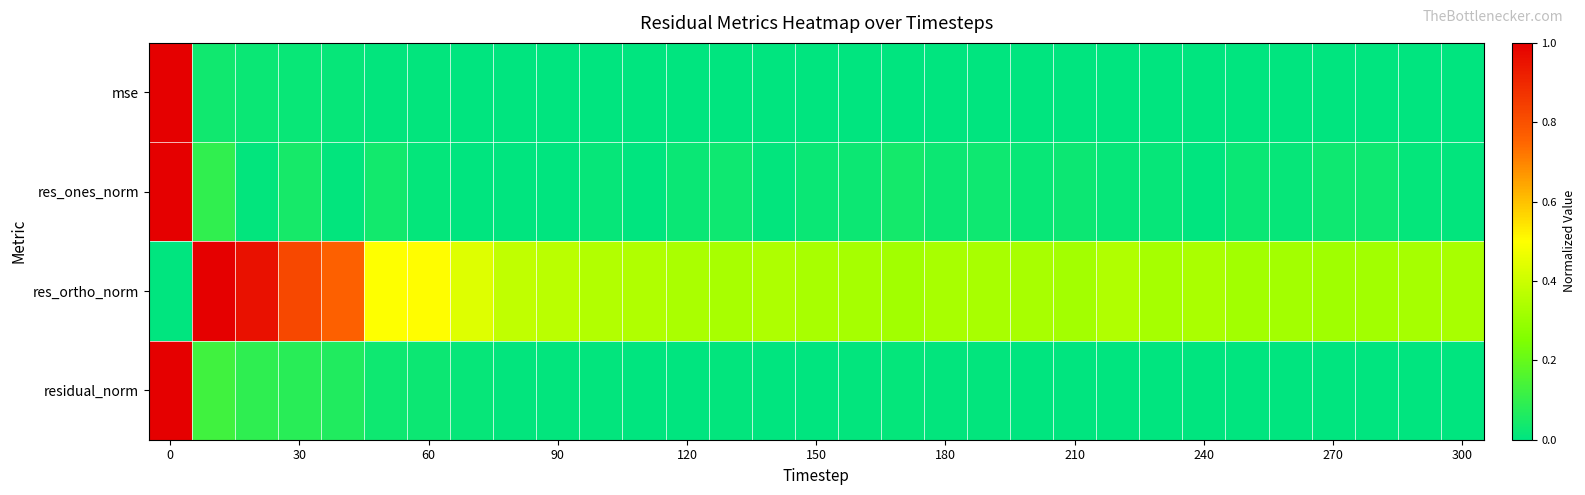

Reading left to right, what are all the values shown in this chart?

mse: 1.0	0.0	0.0	0.0	0.0	0.0	0.0	0.0	0.0	0.0	0.0	0.0	0.0	0.0	0.0	0.0	0.0	0.0	0.0	0.0	0.0	0.0	0.0	0.0	0.0	0.0	0.0	0.0	0.0	0.0	0.0
res_ones_norm: 1.0	0.1	0.0	0.0	0.0	0.0	0.0	0.0	0.0	0.0	0.0	0.0	0.0	0.0	0.0	0.0	0.0	0.0	0.0	0.0	0.0	0.0	0.0	0.0	0.0	0.0	0.0	0.0	0.0	0.0	0.0
res_ortho_norm: 0.0	1.0	1.0	0.8	0.8	0.5	0.5	0.4	0.4	0.4	0.3	0.3	0.3	0.3	0.3	0.3	0.3	0.3	0.3	0.3	0.3	0.3	0.3	0.3	0.3	0.3	0.3	0.3	0.3	0.3	0.3
residual_norm: 1.0	0.1	0.1	0.1	0.1	0.0	0.0	0.0	0.0	0.0	0.0	0.0	0.0	0.0	0.0	0.0	0.0	0.0	0.0	0.0	0.0	0.0	0.0	0.0	0.0	0.0	0.0	0.0	0.0	0.0	0.0